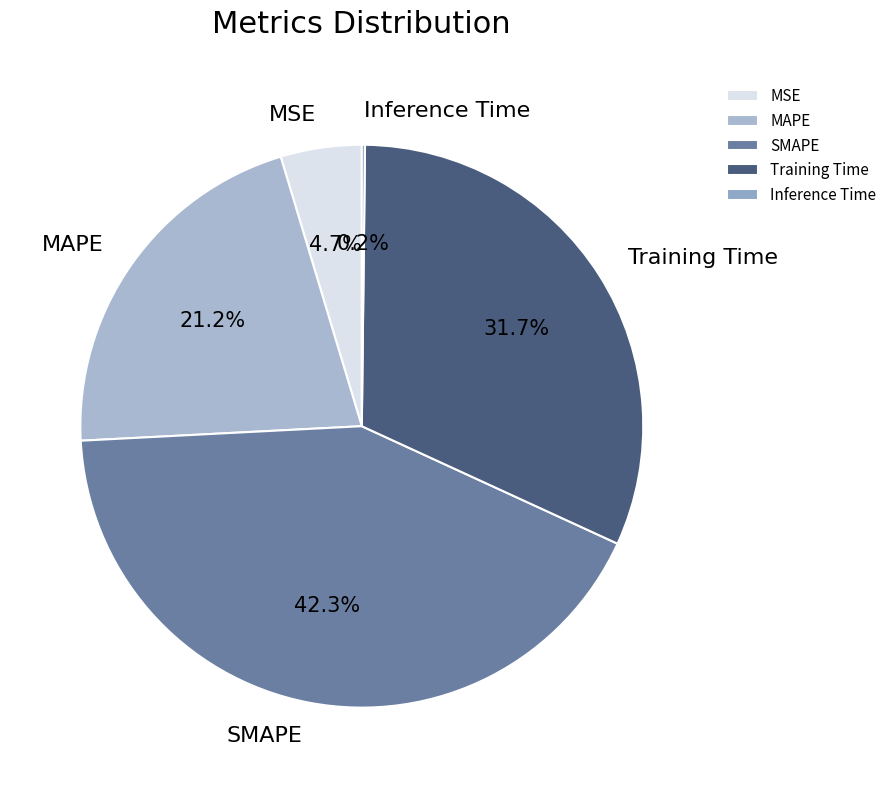

To the nearest percent, what is the difference between the MSE and SMAPE slice percentages?

38%